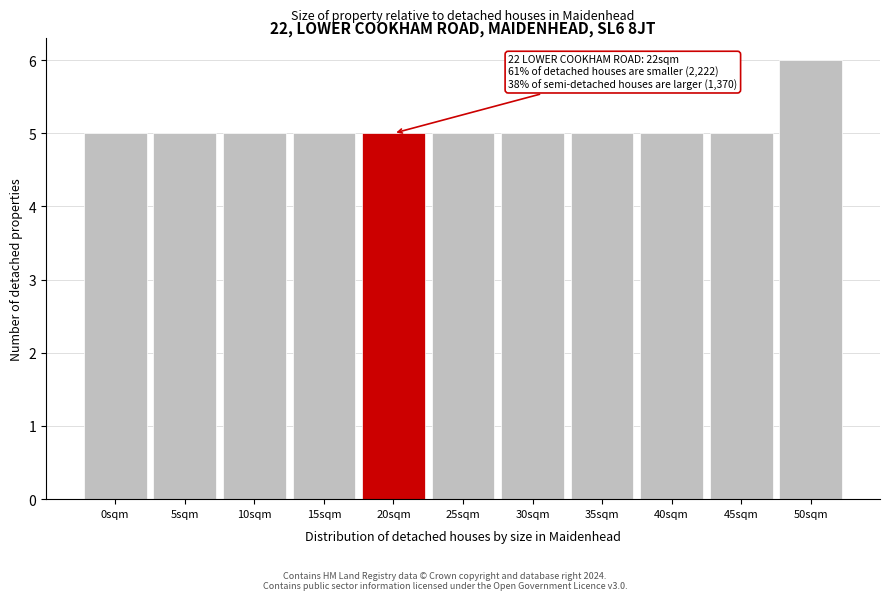

Reading left to right, list all the values displayed in this chart.

5	5	5	5	5	5	5	5	5	5	6